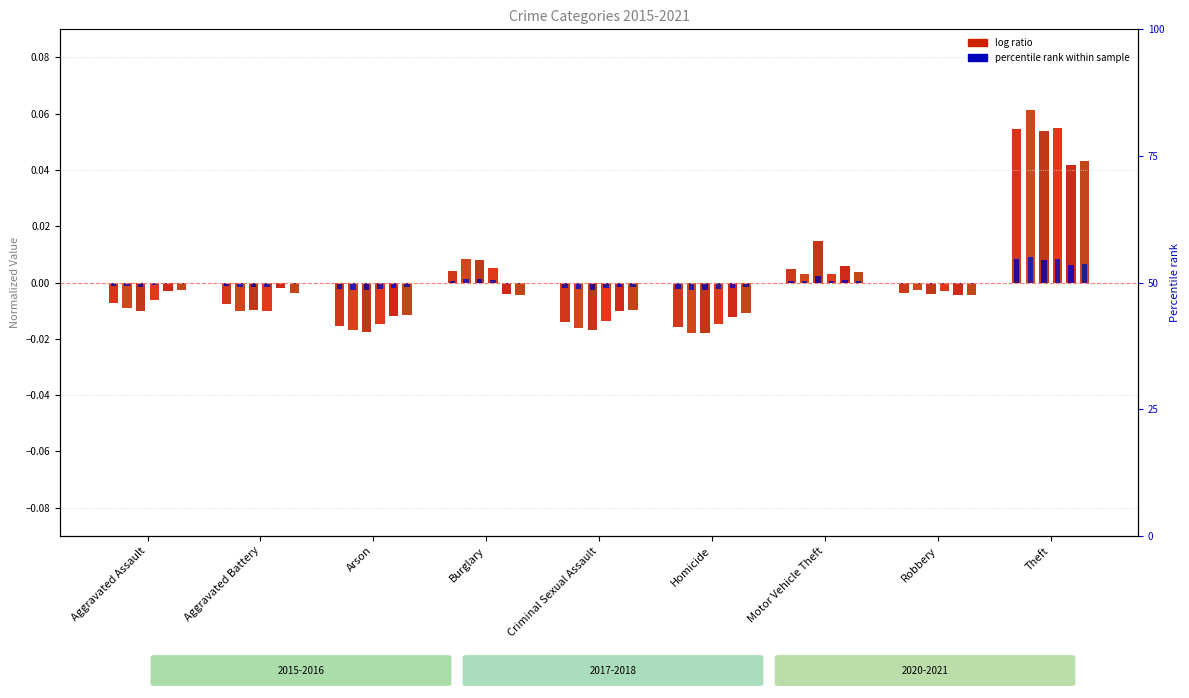

The value of 2018 at Arson is -0.0. True or false?

False